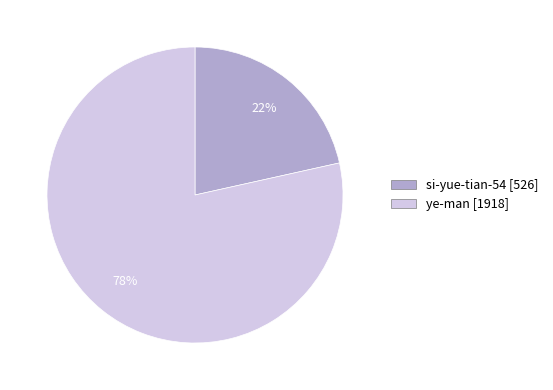

How many segments does this pie chart have?

2